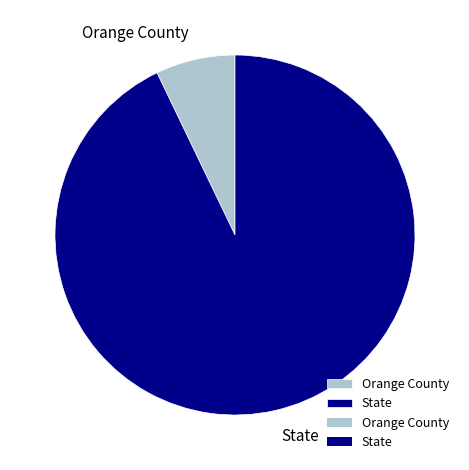

Is it true that State is 84% of the pie?

False